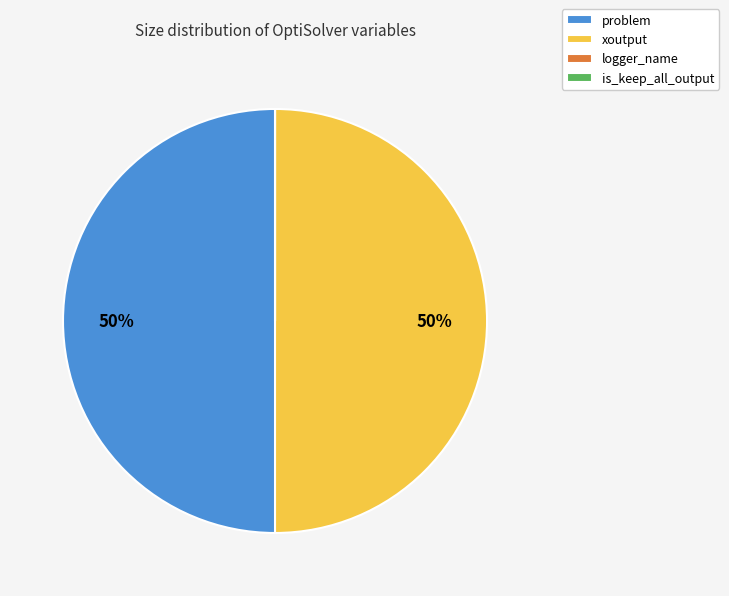

To the nearest percent, what is the average slice percentage?

25%